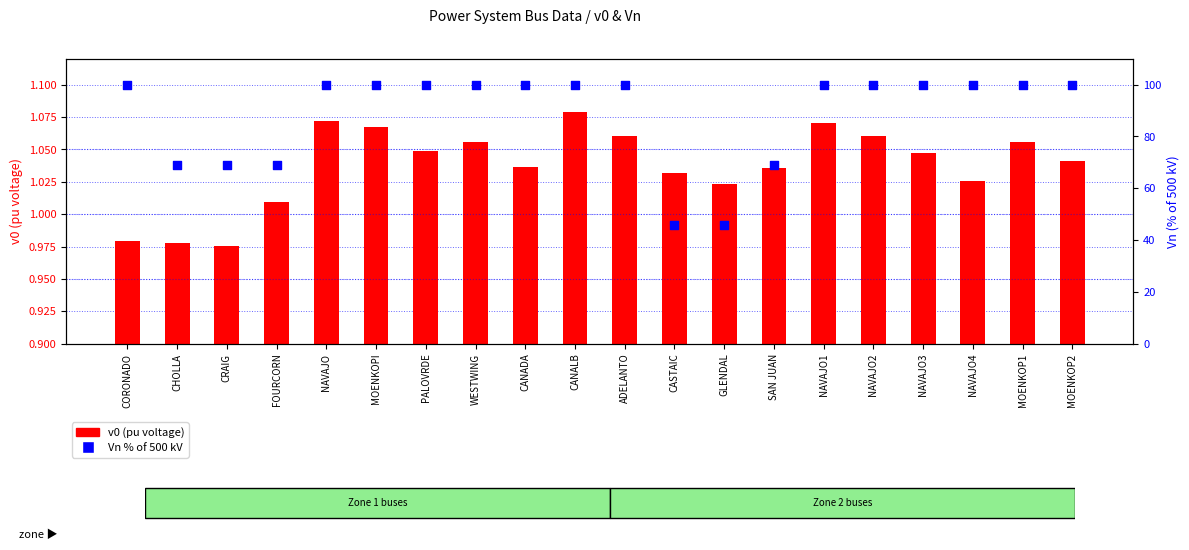

At which category is the sum across all series the highest?

CANALB